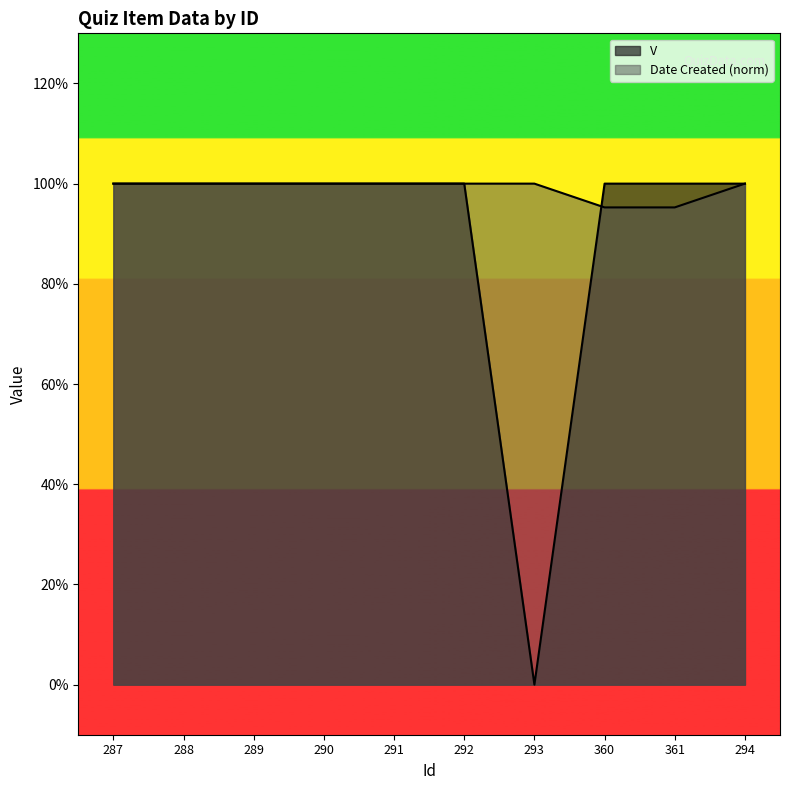

The V series shows 1.6 at 292. True or false?

False